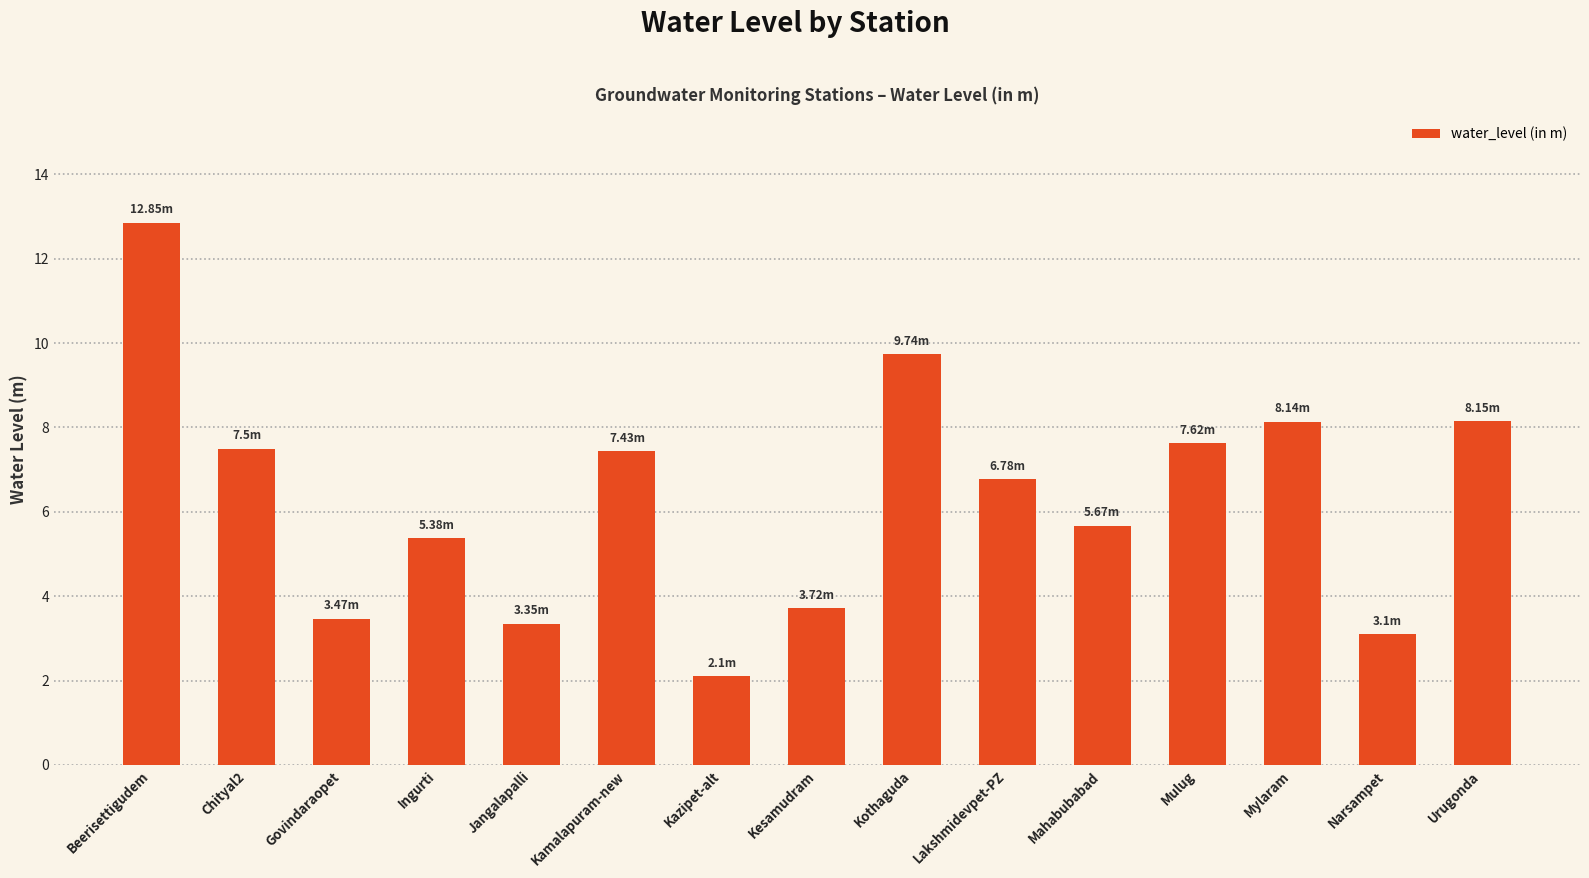

What is the label of the 12th bar from the right?

Ingurti